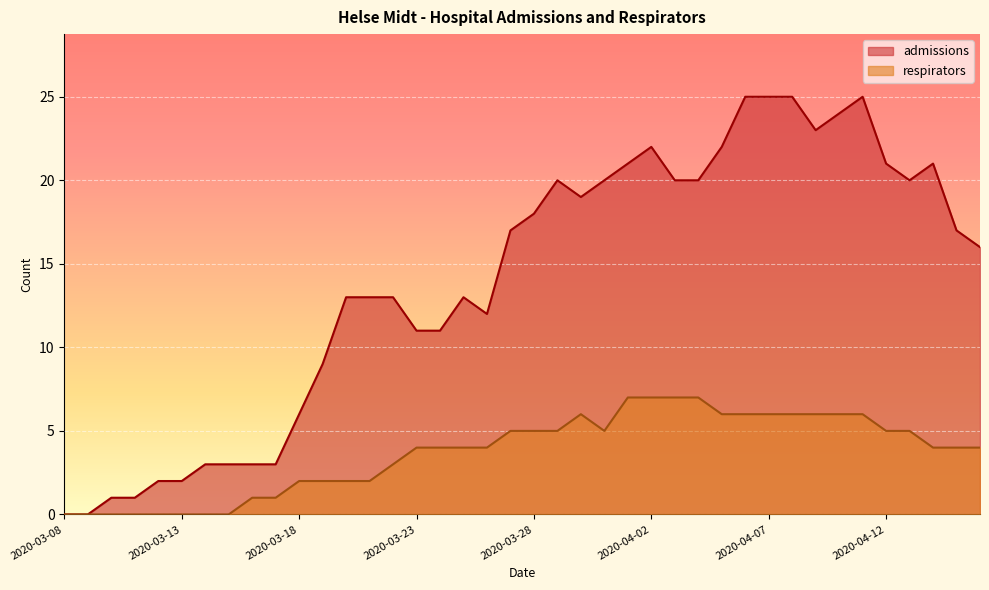

What is the label of the 15th point from the left?

2020-03-22